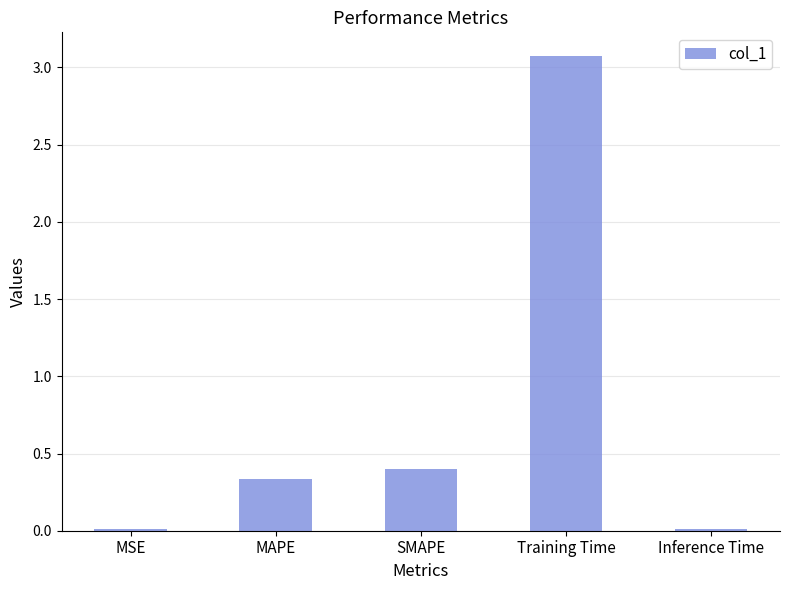

What is the label of the 5th bar from the left?

Inference Time